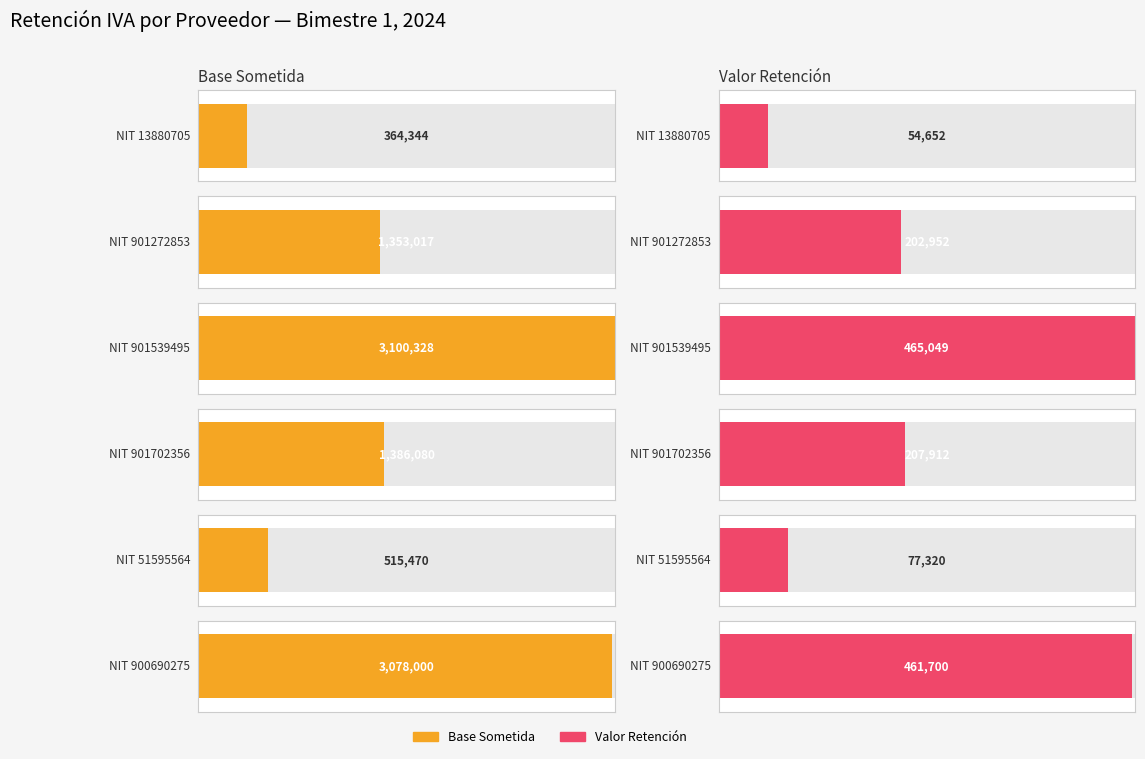

True or false: base_sometida has a value of 515470.0 at 51595564.

True